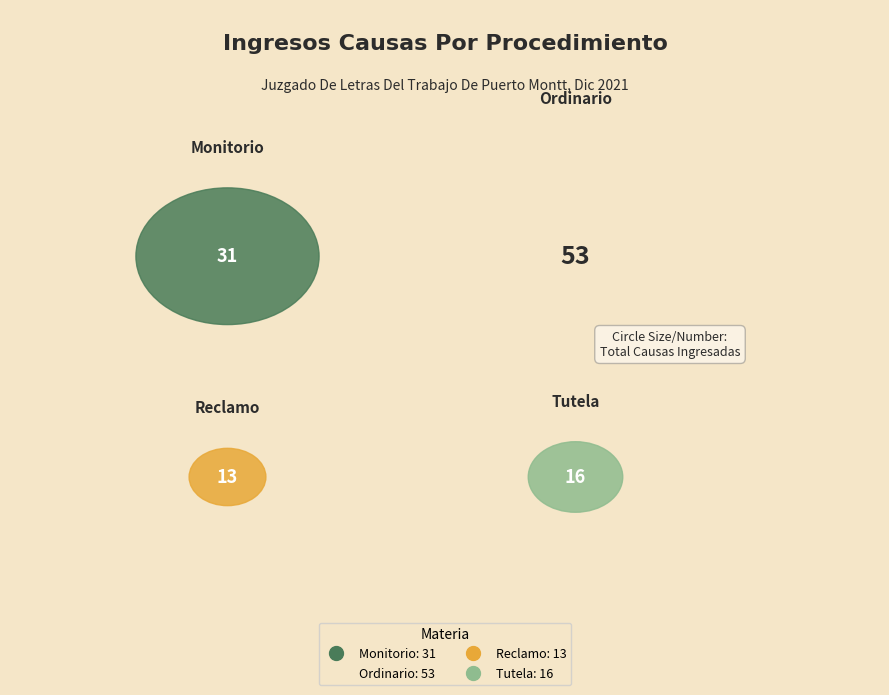

Rank the categories by value from lowest to highest.

Reclamo, Tutela, Monitorio, Ordinario